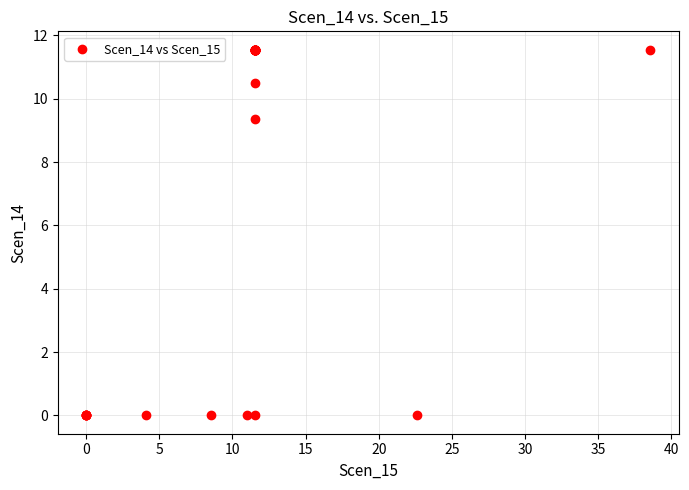

What Y value in the scatter plot is closest to 5?

9.4